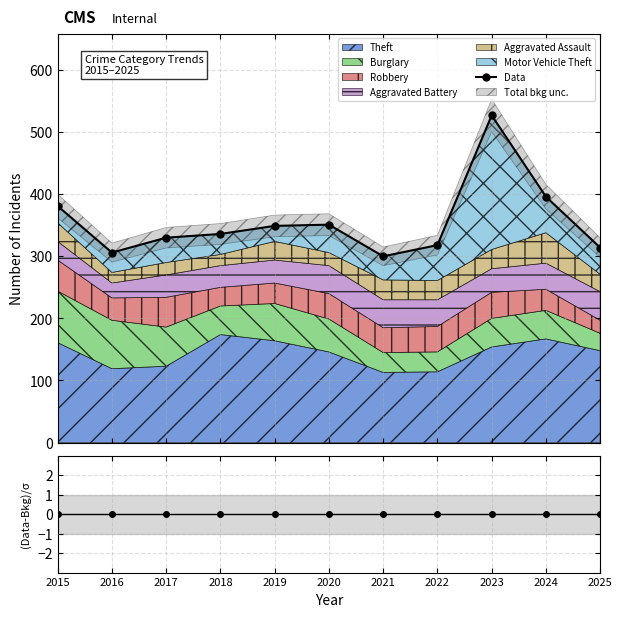

Where is the data nearest to the value 413?

2024